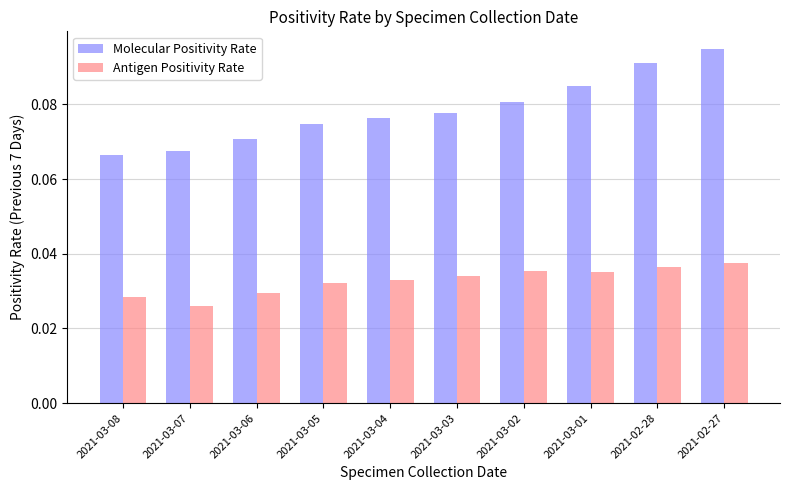

How many bars are there in each group?

2